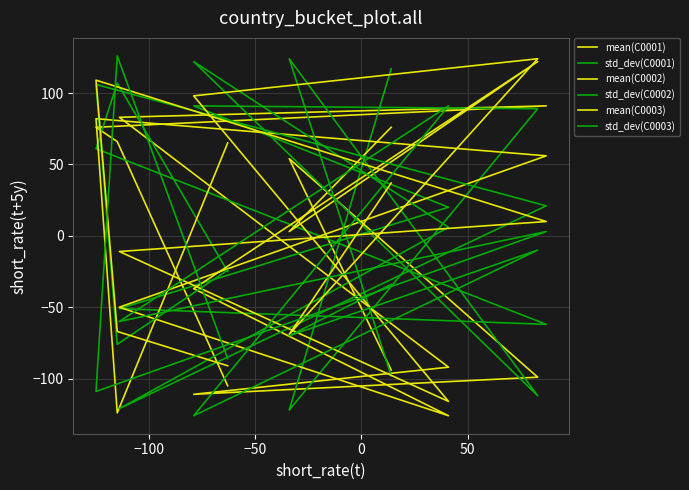

How many positive values does the std_dev(C0003) series have?

3